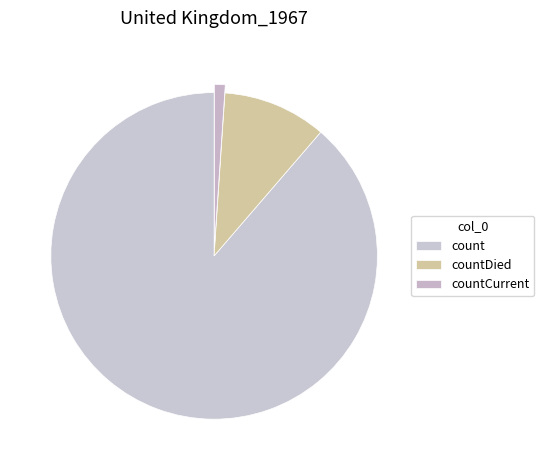

To the nearest percent, what portion does countCurrent represent?

1%